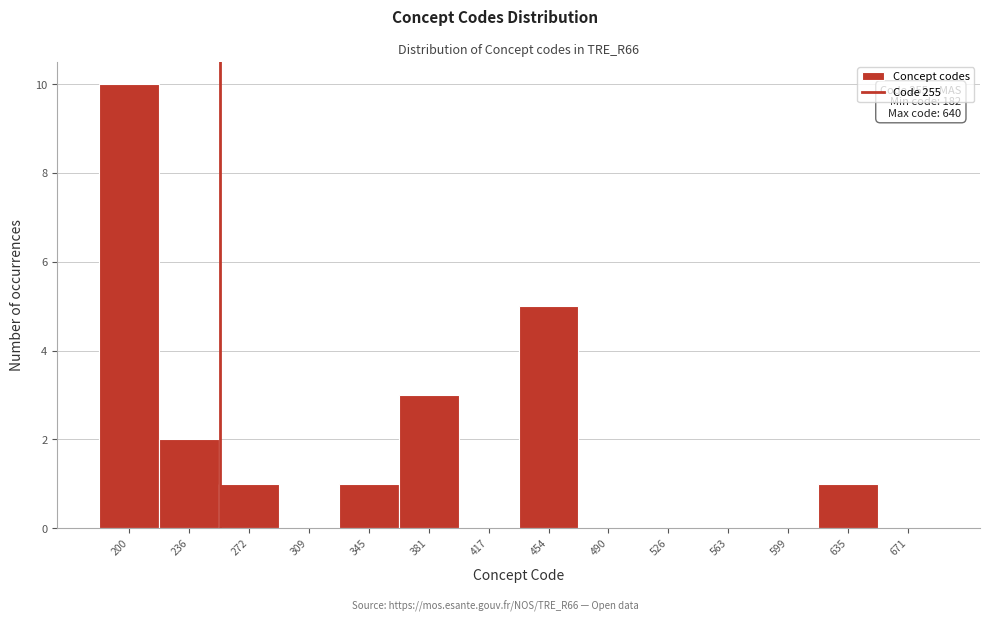

Over which range of the x-axis is the bar tallest?

180 to 220